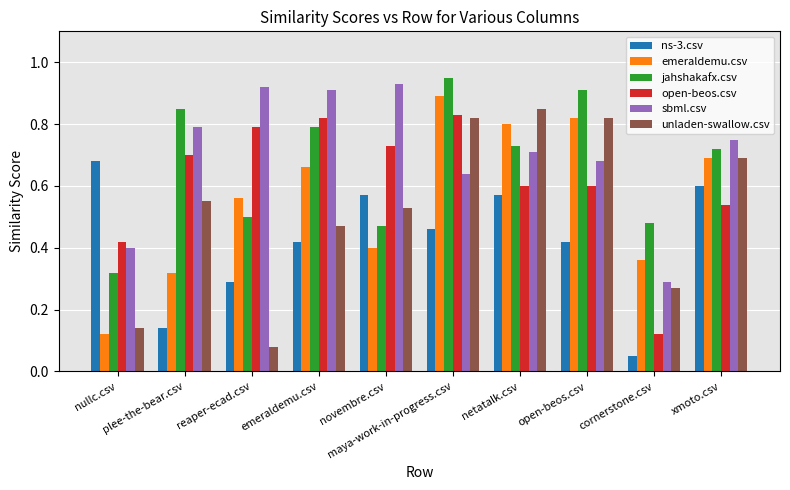

What is the sum of all ns-3.csv values?

4.2